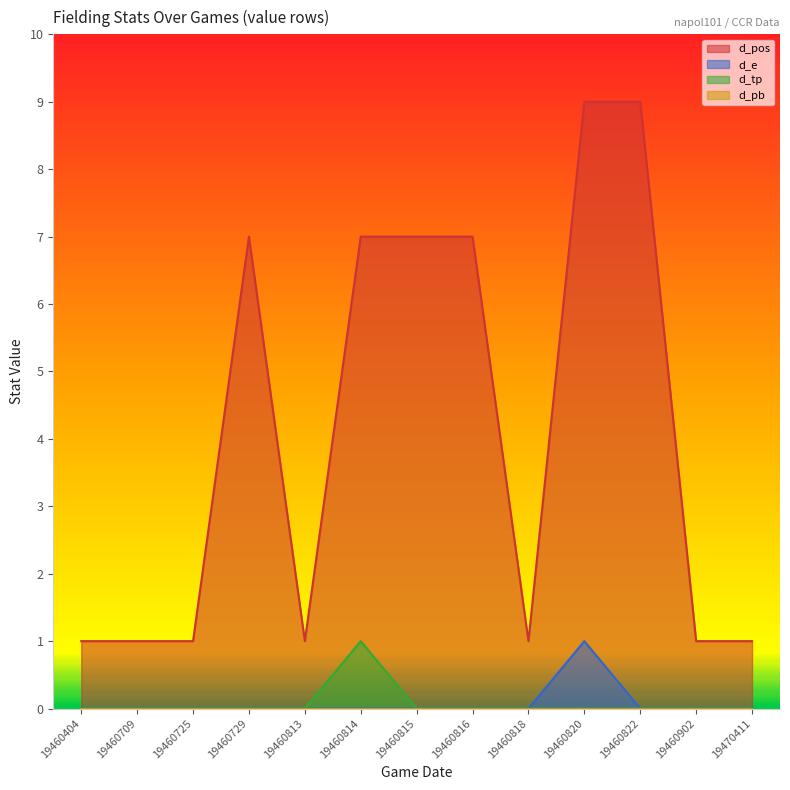

How many lines are shown in the chart?

4